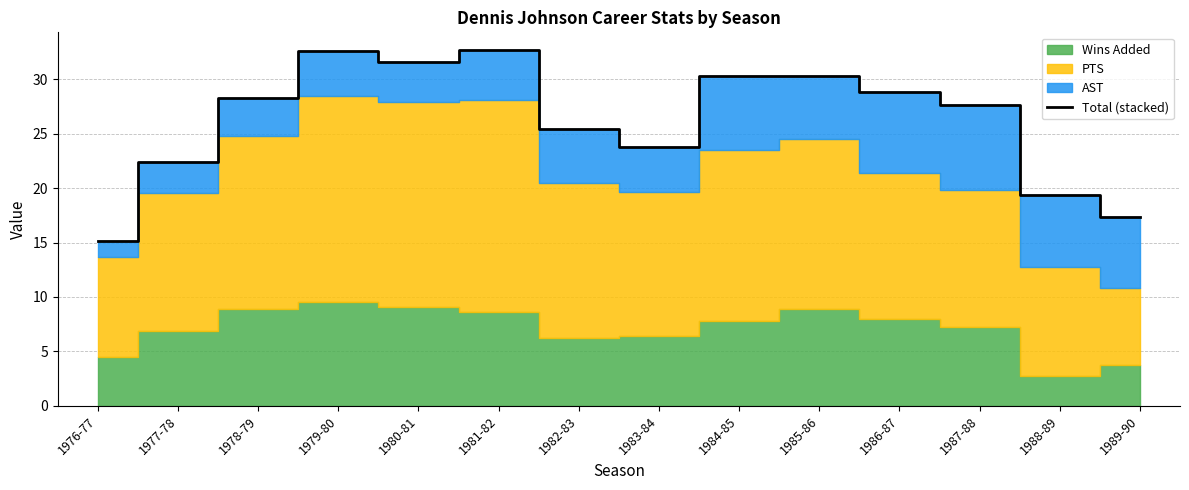

What is the sum of the values at 1989-90 and 1986-87?

46.2